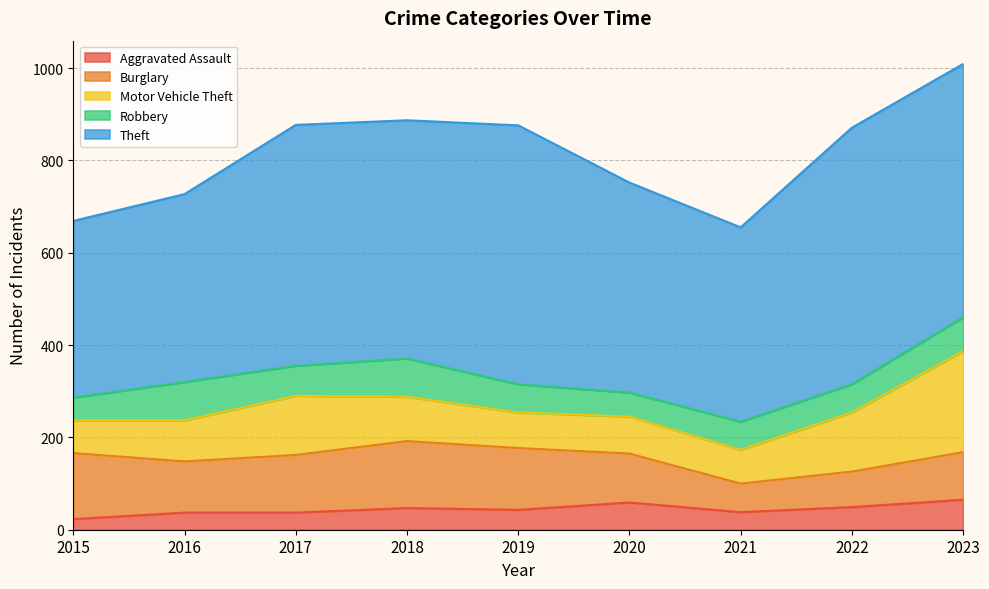

What are all the series names shown in the legend?

Aggravated Assault, Burglary, Motor Vehicle Theft, Robbery, Theft